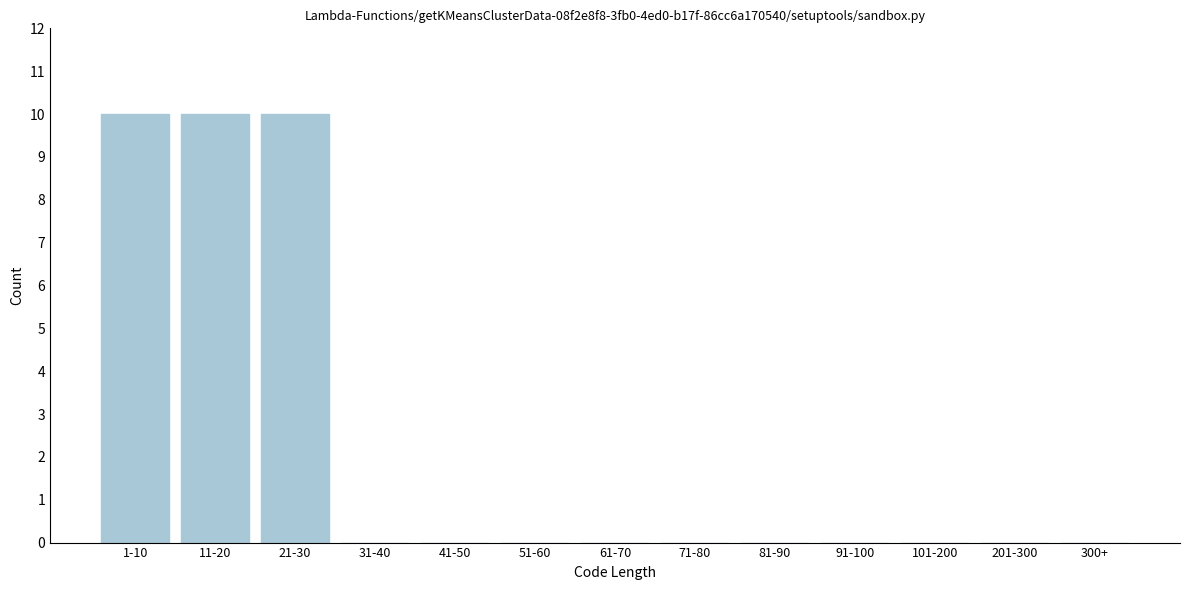

Reading right to left, what are all the values shown in this chart?

300+=0	201-300=0	101-200=0	91-100=0	81-90=0	71-80=0	61-70=0	51-60=0	41-50=0	31-40=0	21-30=10	11-20=10	1-10=10